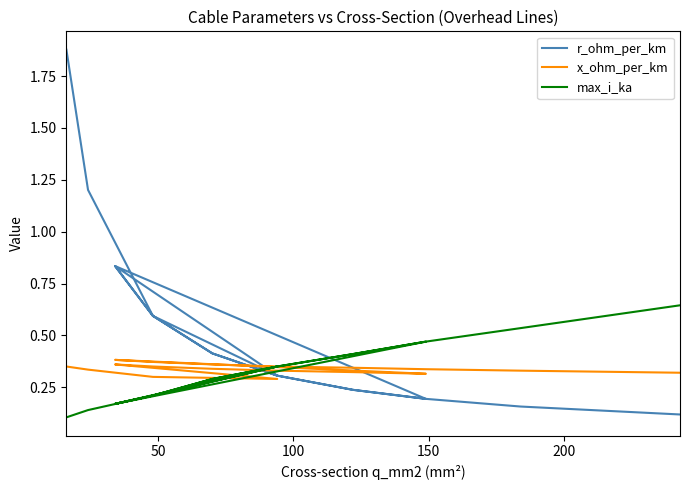

What are all the series names shown in the legend?

r_ohm_per_km, x_ohm_per_km, max_i_ka